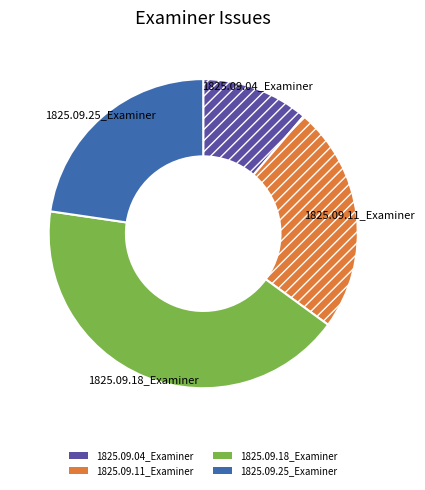

Between 1825.09.25_Examiner and 1825.09.18_Examiner, which is larger?

1825.09.18_Examiner